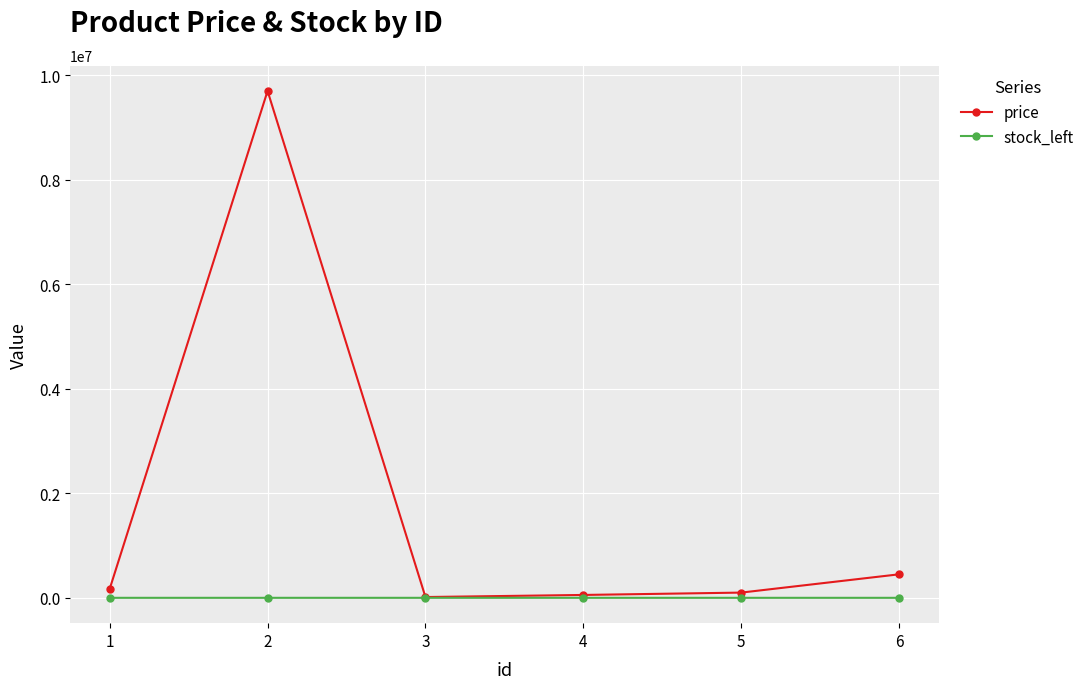

Which series has the largest total across all categories?

price